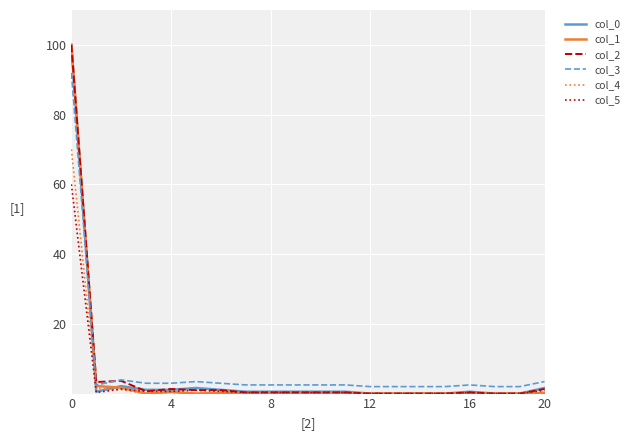

What is the greatest value displayed?

100.0